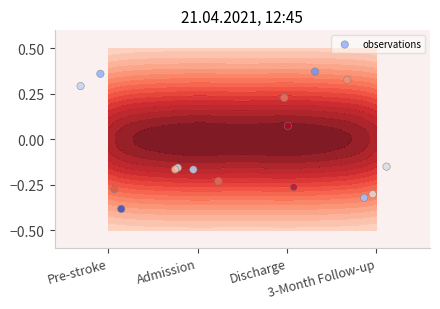

How many series are shown in this chart?

1